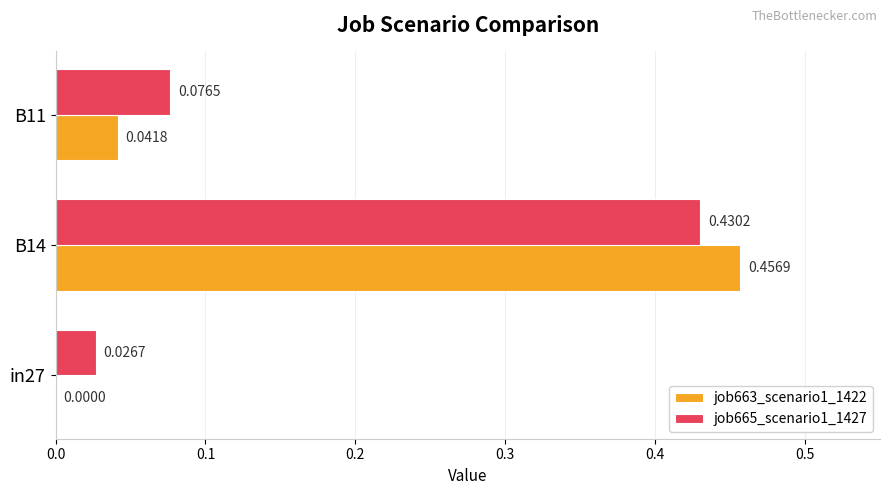

Between in27 and B11, which series saw the biggest shift?

job665_scenario1_1427